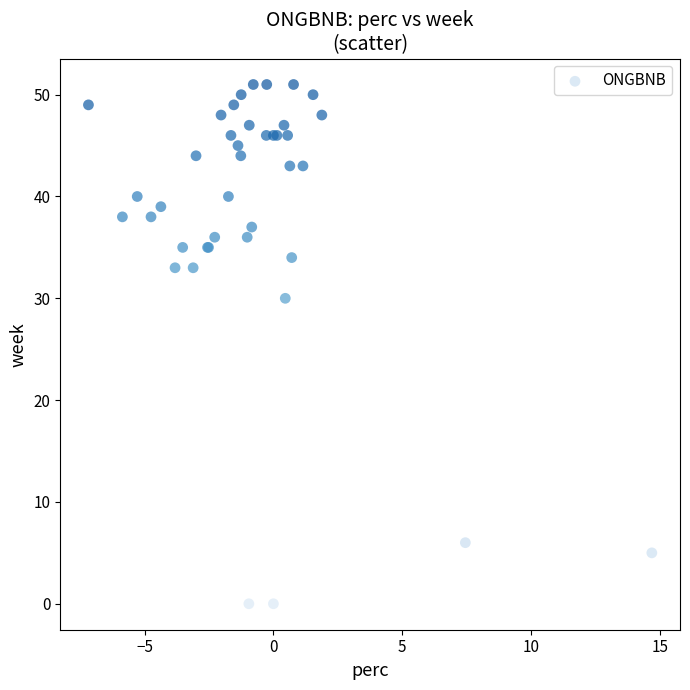

What Y value in the scatter plot is closest to 25?

30